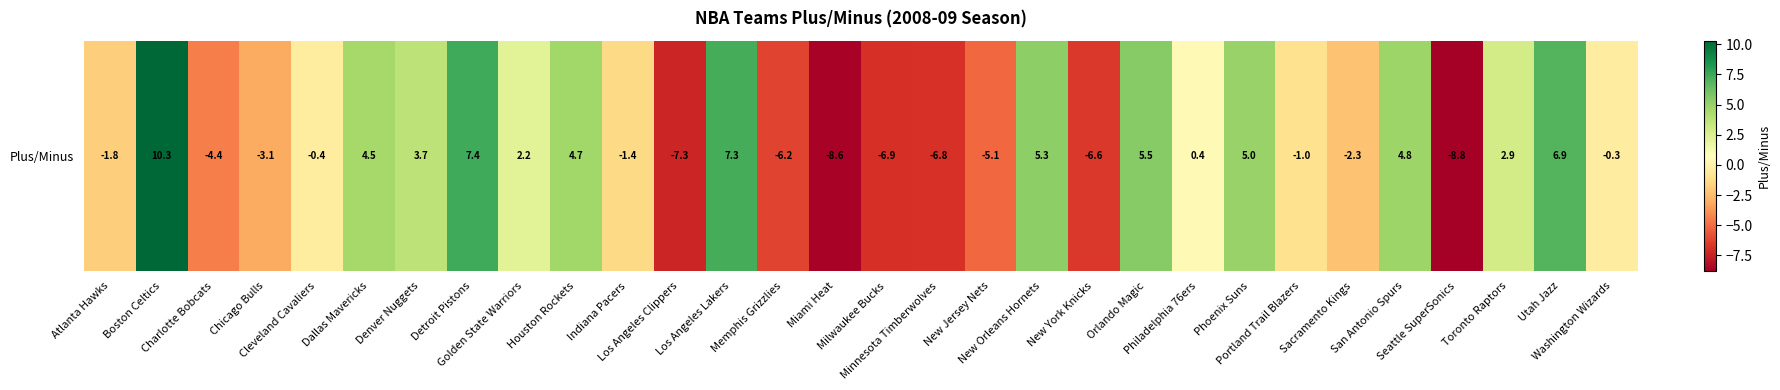

Is it true that the value at Milwaukee Bucks is -6.9?

True